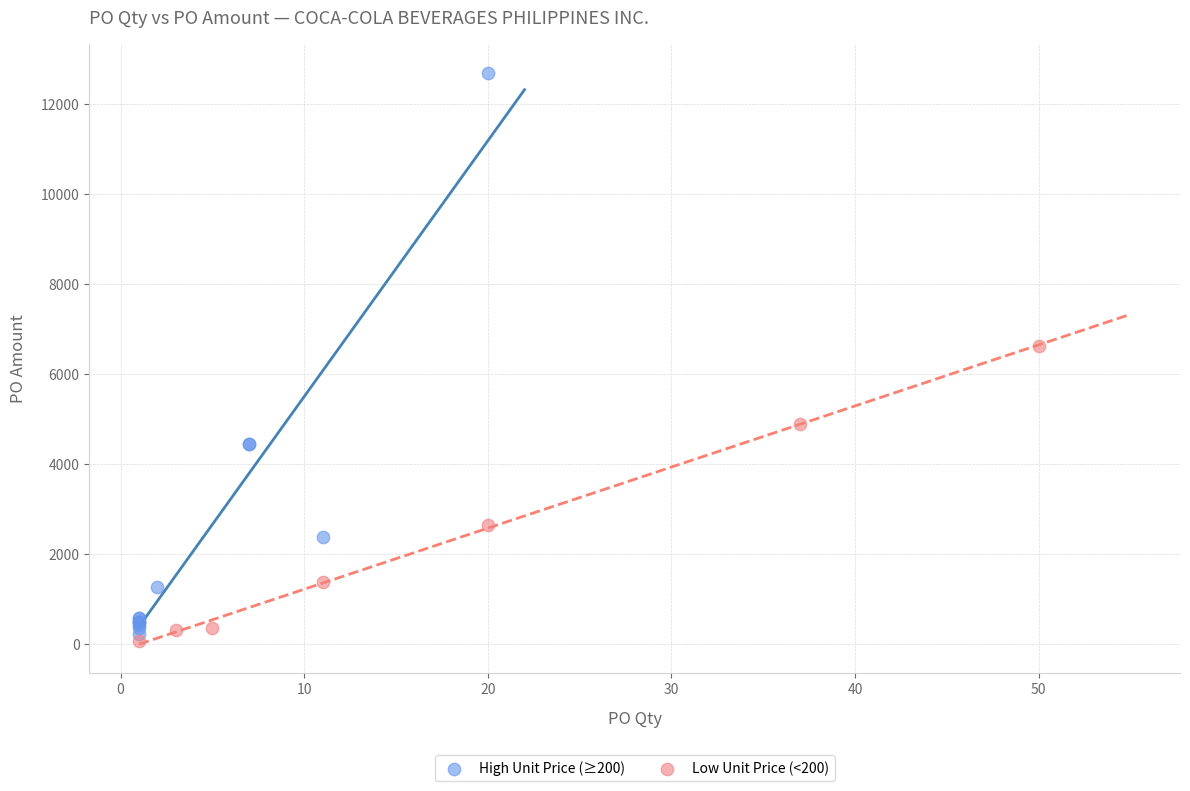

What are all the series names shown in the legend?

High Unit Price (≥200), Low Unit Price (<200)